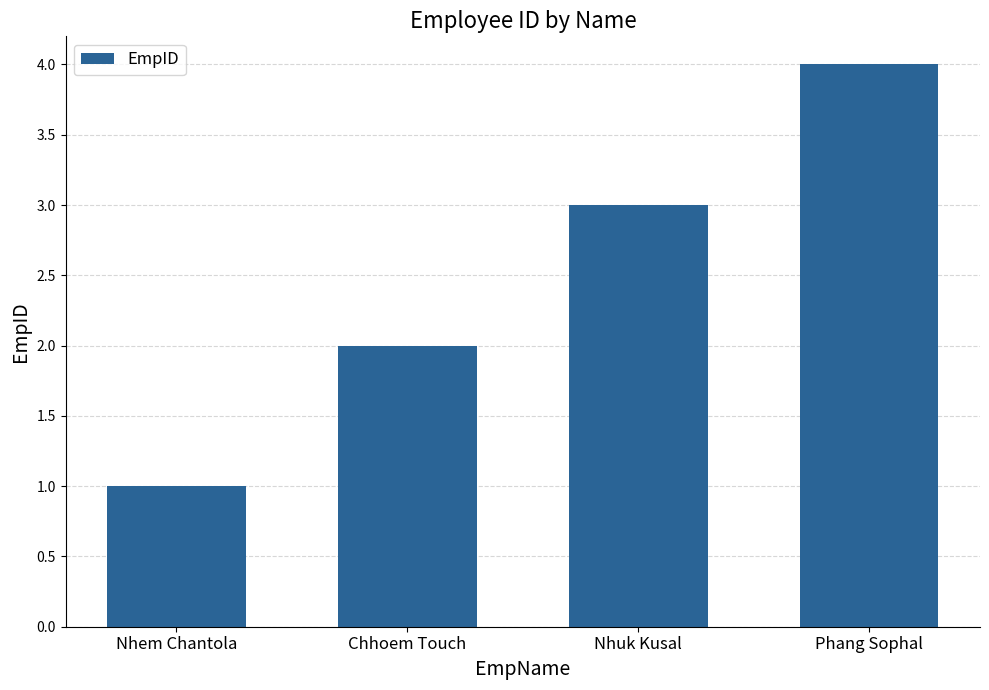

At which category does the chart reach its minimum across all series?

Nhem Chantola